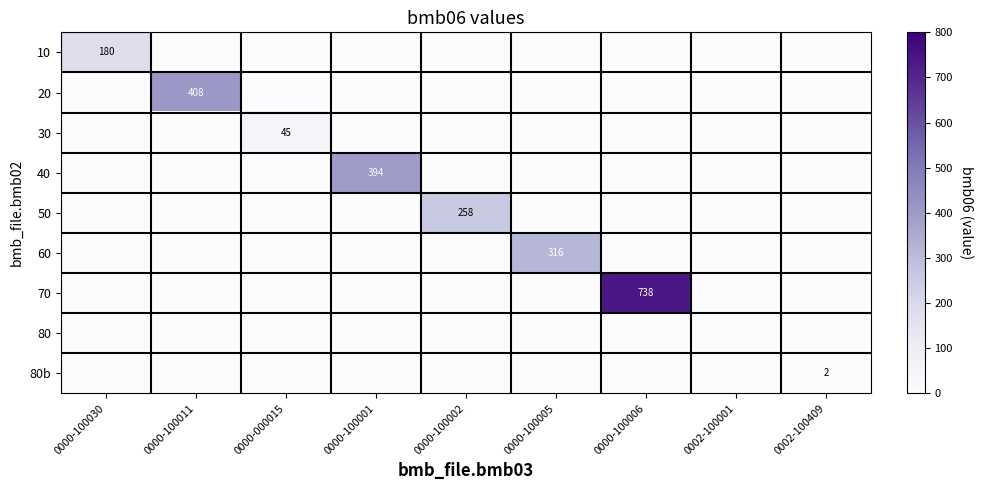

Count the number of categories in the chart.

9